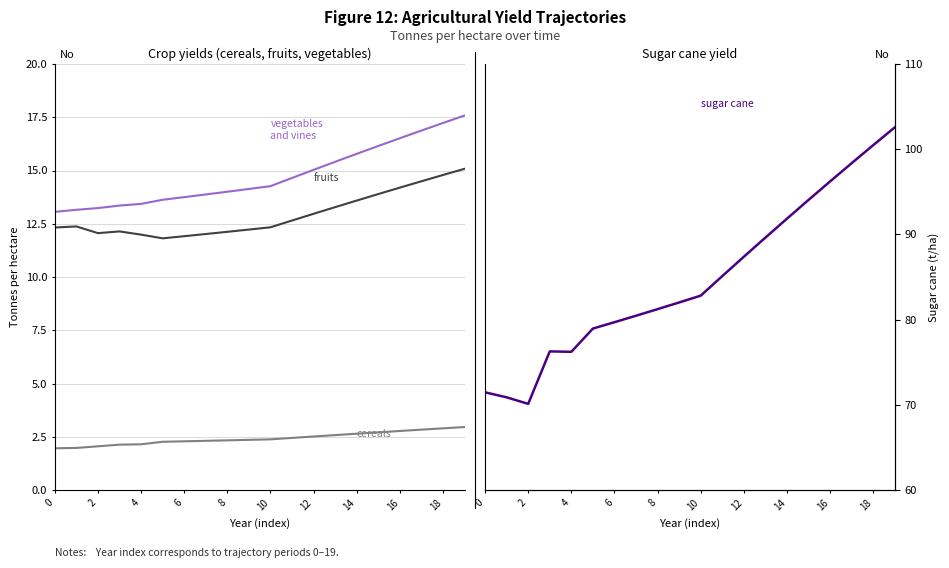

What is the maximum value for yf_agrc_cereals_tonne_ha?

3.0